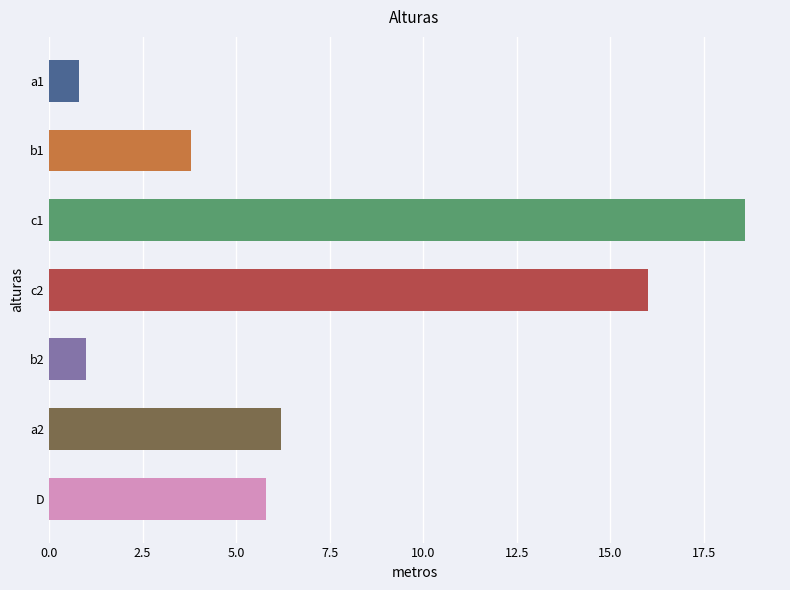

What is the difference between the maximum and second lowest values?

17.6